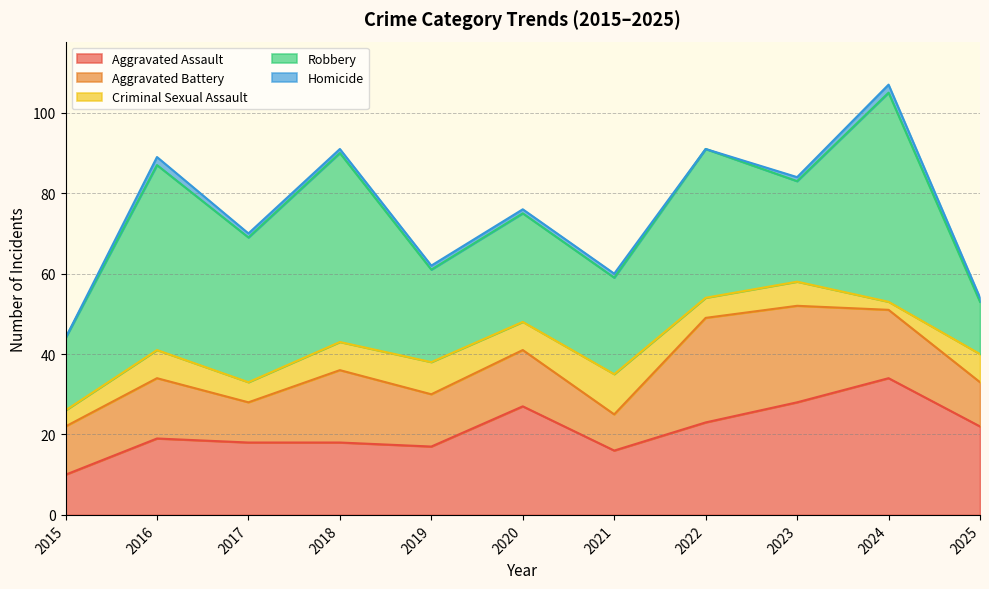

What is the lowest value of the Criminal Sexual Assault series?

2